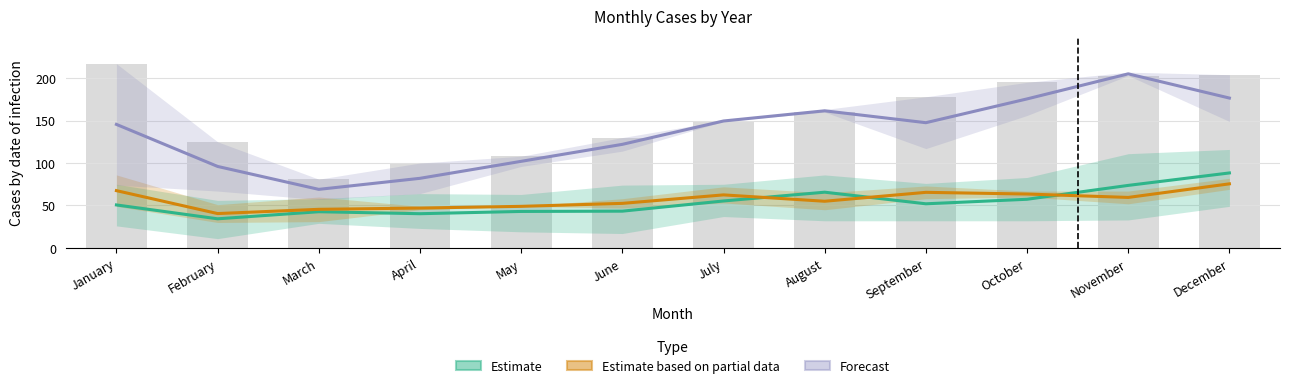

What is the total value across all series at March?

157.2